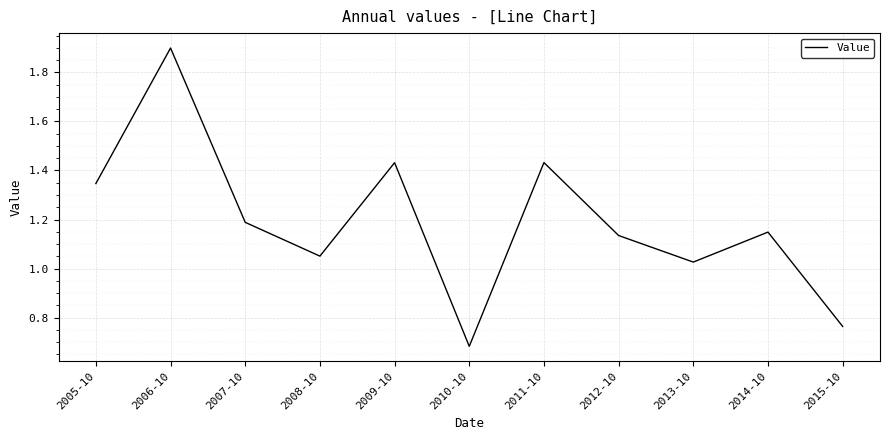

Count the number of data series in this chart.

1